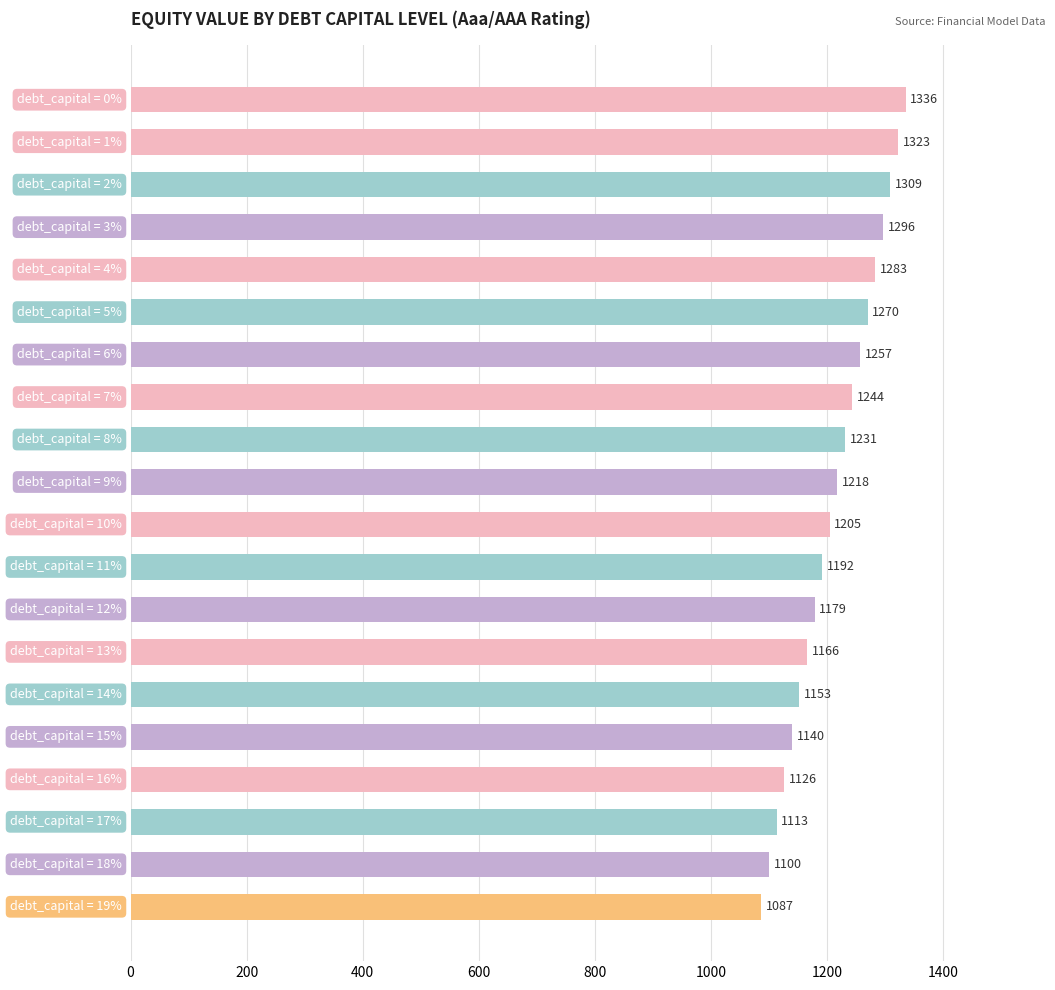

What is the value of the 17th bar from the top?

1126.4